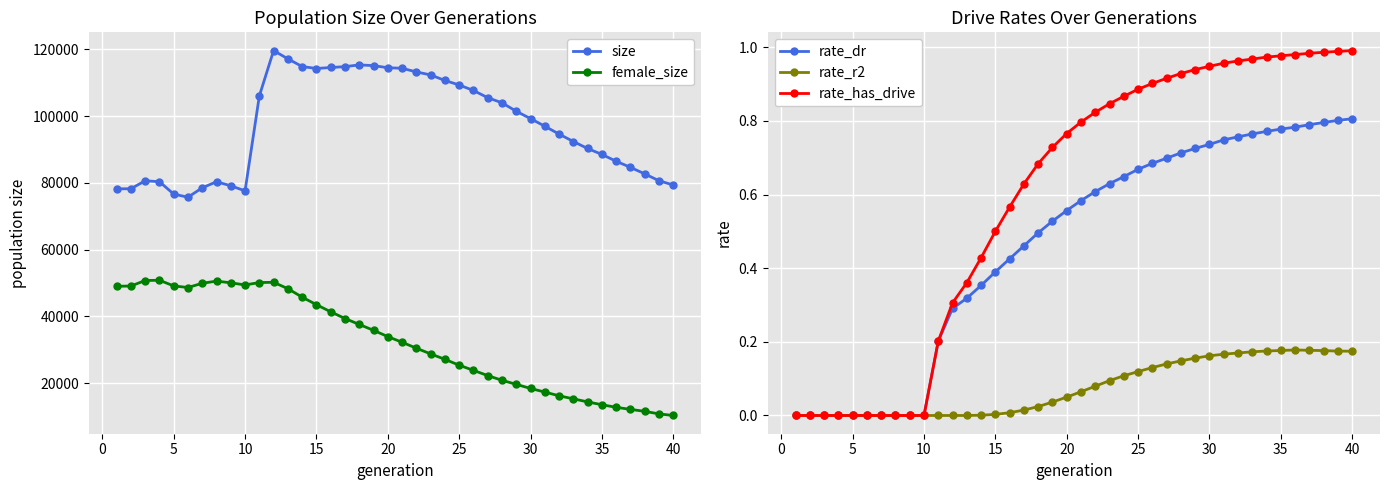

Reading left to right, transcribe all the data shown in this chart.

size: 78199.0	78240.0	80625.0	80356.0	76636.0	75700.0	78523.0	80328.0	79127.0	77602.0	106051.0	119662.0	117186.0	114879.0	114289.0	114590.0	114845.0	115370.0	115153.0	114520.0	114359.0	113263.0	112362.0	110703.0	109351.0	107699.0	105550.0	103999.0	101480.0	99260.0	96989.0	94628.0	92401.0	90305.0	88531.0	86480.0	84661.0	82698.0	80649.0	79361.0
female_size: 48990.0	49081.0	50726.0	50808.0	49107.0	48630.0	49899.0	50548.0	50039.0	49396.0	50117.0	50191.0	48280.0	45745.0	43482.0	41351.0	39336.0	37558.0	35798.0	33911.0	32217.0	30439.0	28730.0	27097.0	25337.0	23799.0	22228.0	20814.0	19604.0	18366.0	17288.0	16163.0	15258.0	14337.0	13483.0	12716.0	12091.0	11509.0	10739.0	10264.0
rate_dr: 0.0	0.0	0.0	0.0	0.0	0.0	0.0	0.0	0.0	0.0	0.2	0.3	0.3	0.4	0.4	0.4	0.5	0.5	0.5	0.6	0.6	0.6	0.6	0.6	0.7	0.7	0.7	0.7	0.7	0.7	0.7	0.8	0.8	0.8	0.8	0.8	0.8	0.8	0.8	0.8
rate_r2: 0.0	0.0	0.0	0.0	0.0	0.0	0.0	0.0	0.0	0.0	0.0	0.0	0.0	0.0	0.0	0.0	0.0	0.0	0.0	0.0	0.1	0.1	0.1	0.1	0.1	0.1	0.1	0.1	0.2	0.2	0.2	0.2	0.2	0.2	0.2	0.2	0.2	0.2	0.2	0.2
rate_has_drive: 0.0	0.0	0.0	0.0	0.0	0.0	0.0	0.0	0.0	0.0	0.2	0.3	0.4	0.4	0.5	0.6	0.6	0.7	0.7	0.8	0.8	0.8	0.8	0.9	0.9	0.9	0.9	0.9	0.9	0.9	1.0	1.0	1.0	1.0	1.0	1.0	1.0	1.0	1.0	1.0